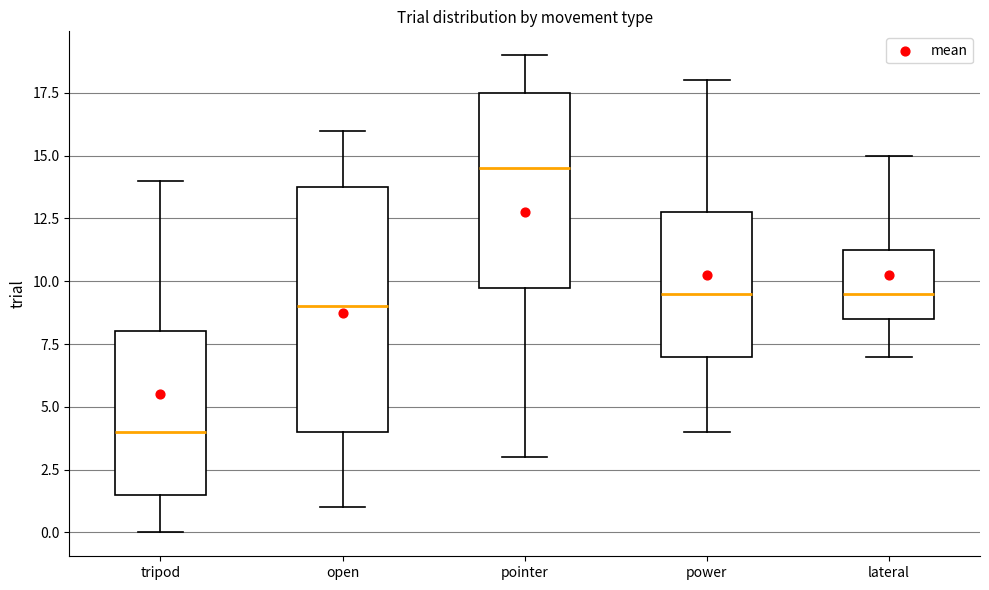

Where does the lower whisker of the box for tripod end on the y-axis? The values are not printed on the chart, so give them approximately, as read against the axis.

0.0